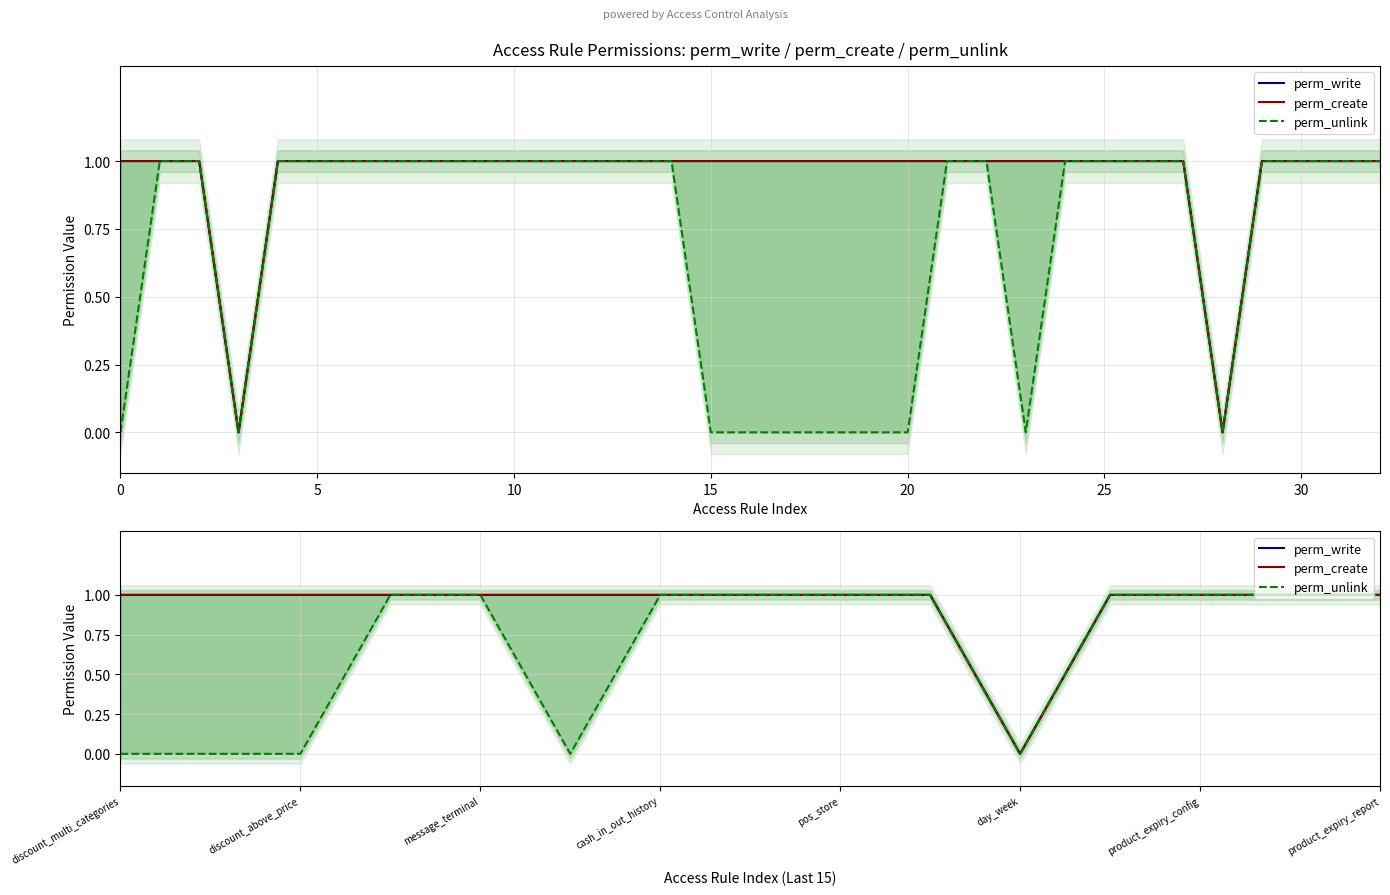

True or false: perm_unlink and perm_write cross at least once.

False